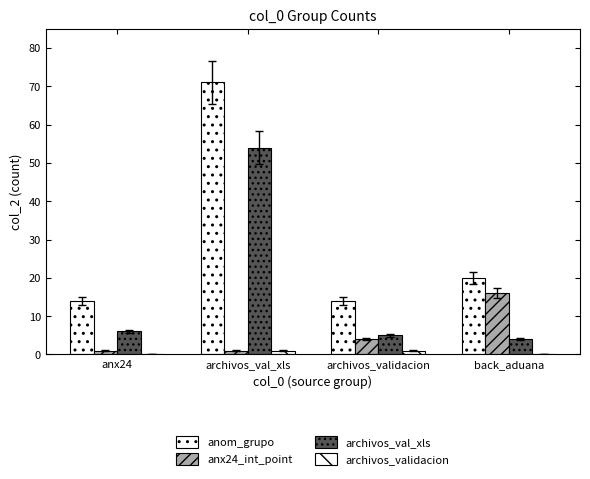

Count the number of data series in this chart.

4